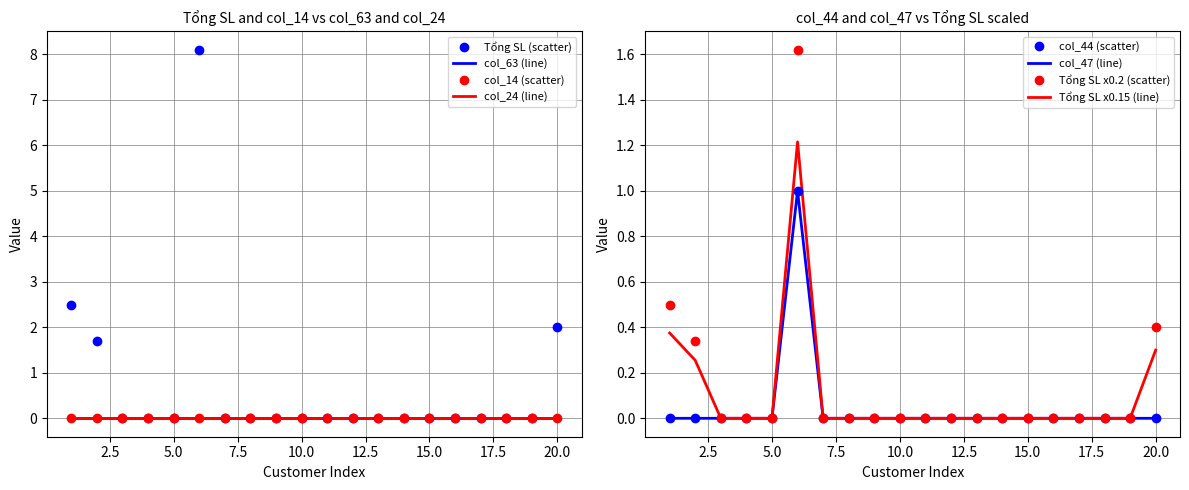

What is the difference between the second highest and minimum values in the Tổng SL series?

2.5